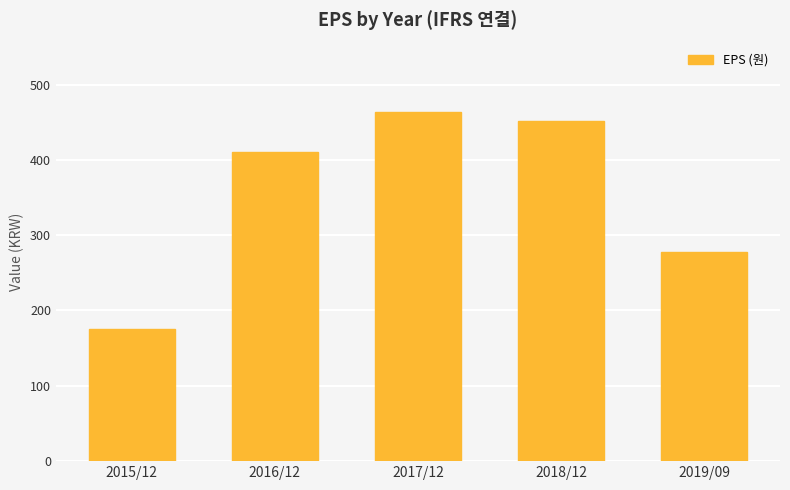

Reading right to left, extract all data points from this chart.

277	452	463	410	175